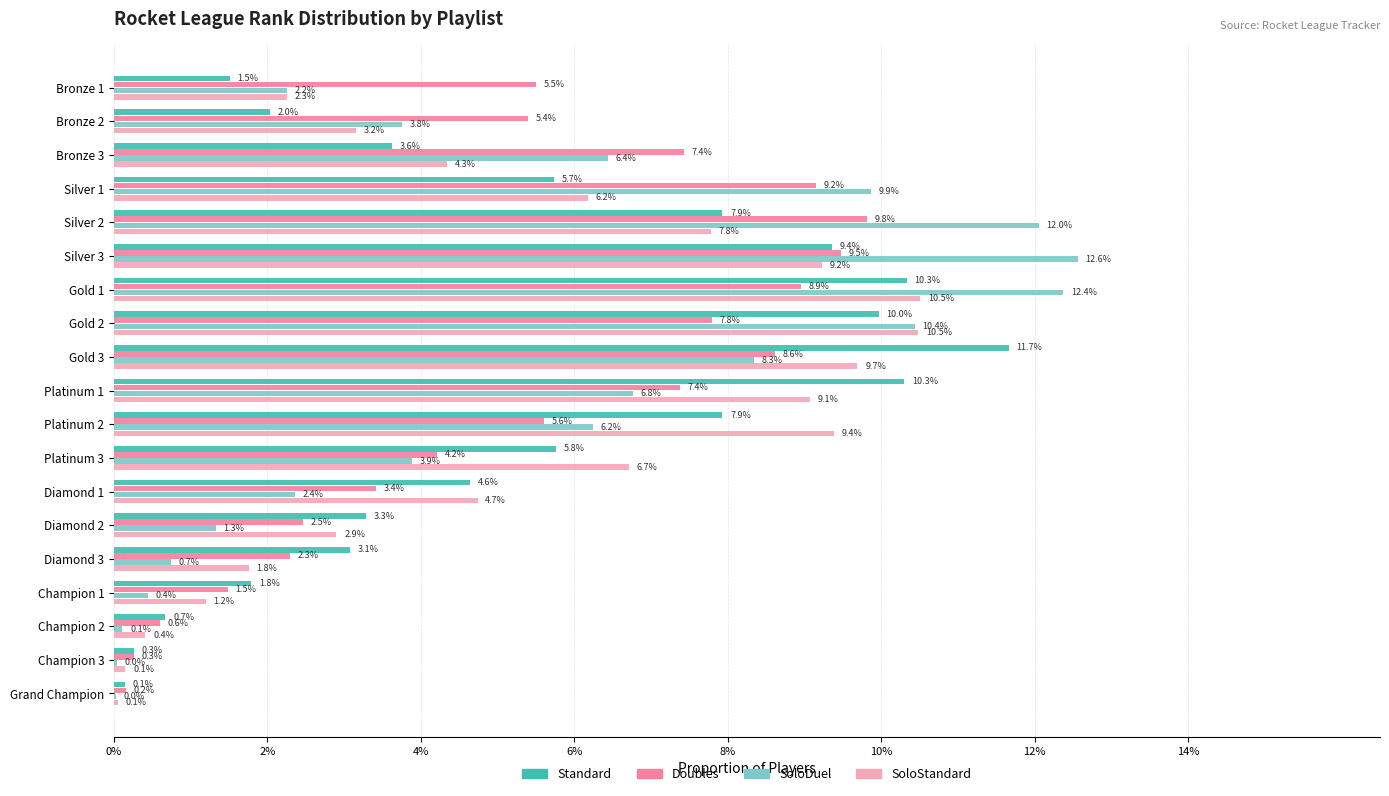

Does the chart contain stacked bars?

No